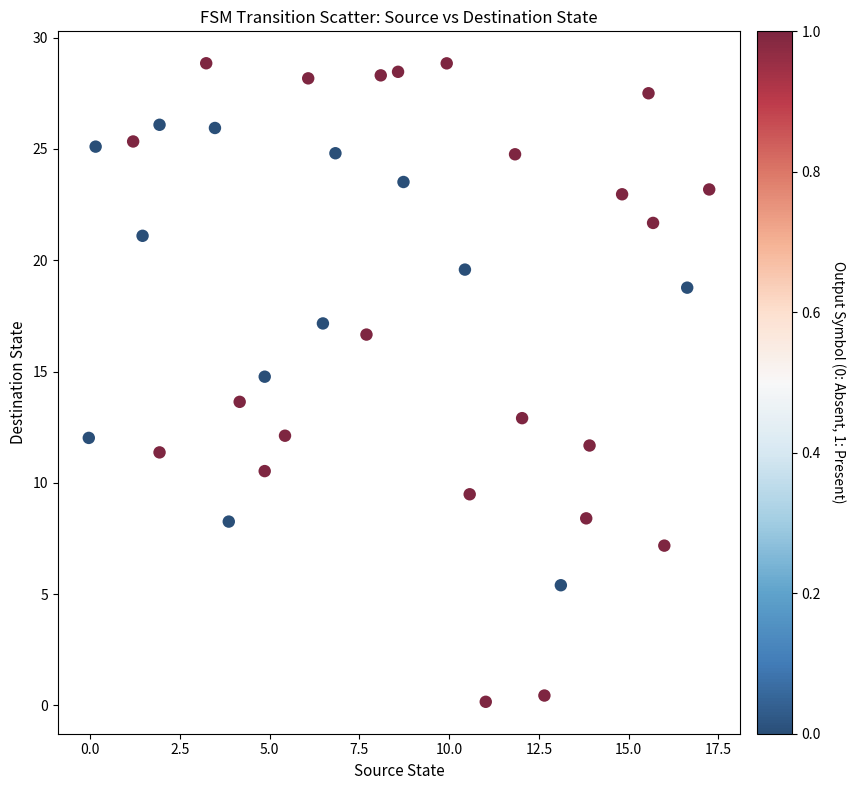

What Y value in the scatter plot is closest to 14?

13.6